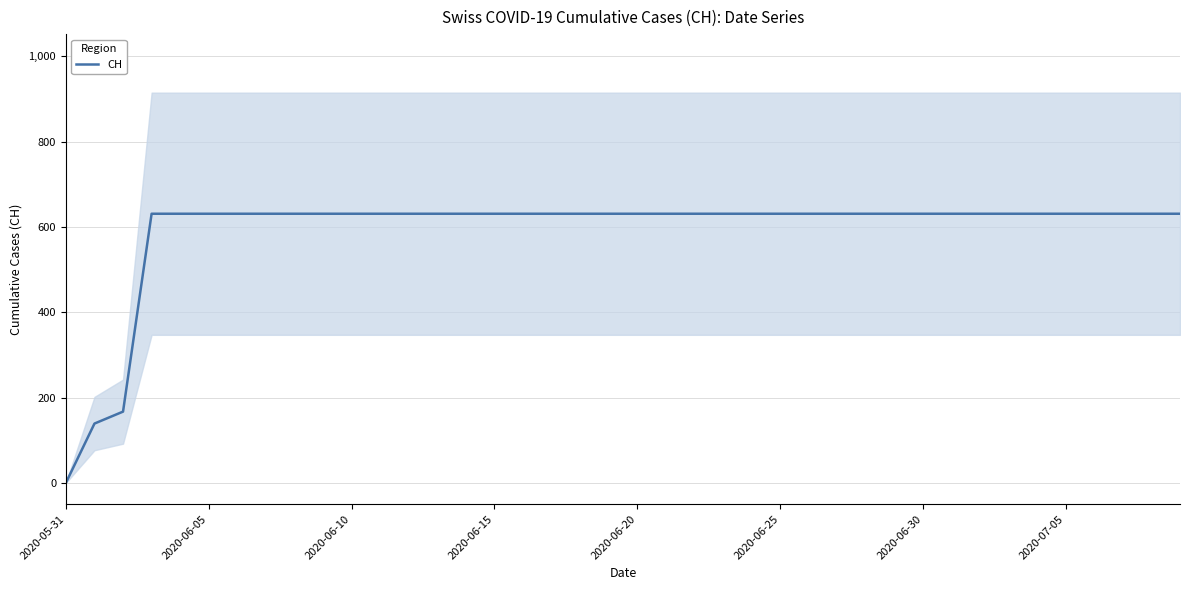

The value at 32 is 191. True or false?

False